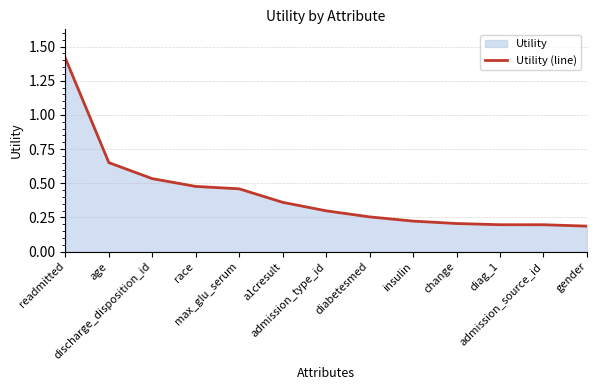

What is the change in value from a1cresult to admission_type_id?

-0.1